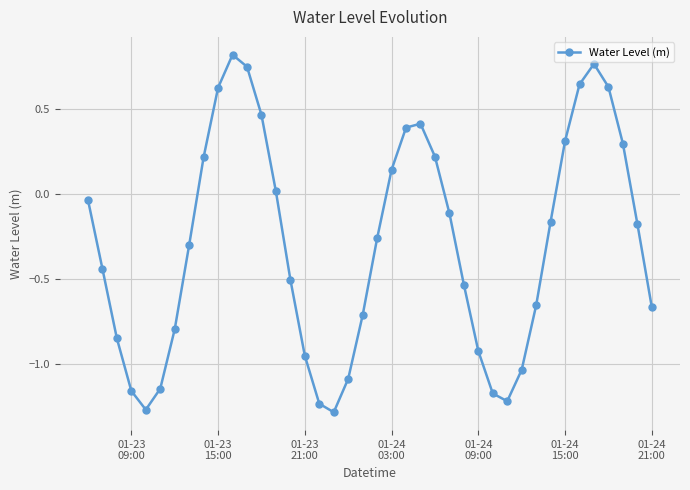

What is the difference between the maximum and minimum values?

2.1